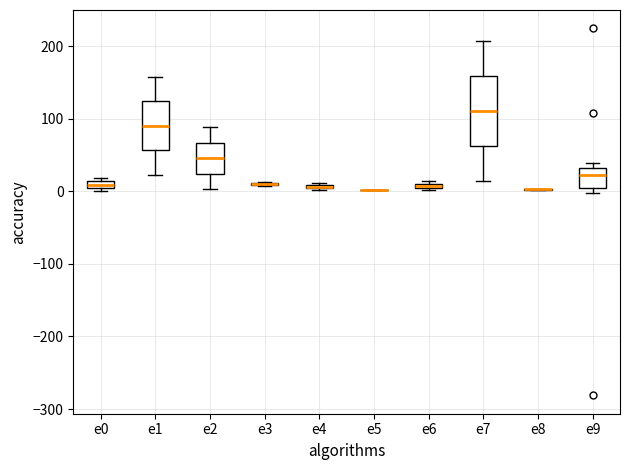

Comparing the boxes themselves (not the whiskers), which one is the tallest?

e7